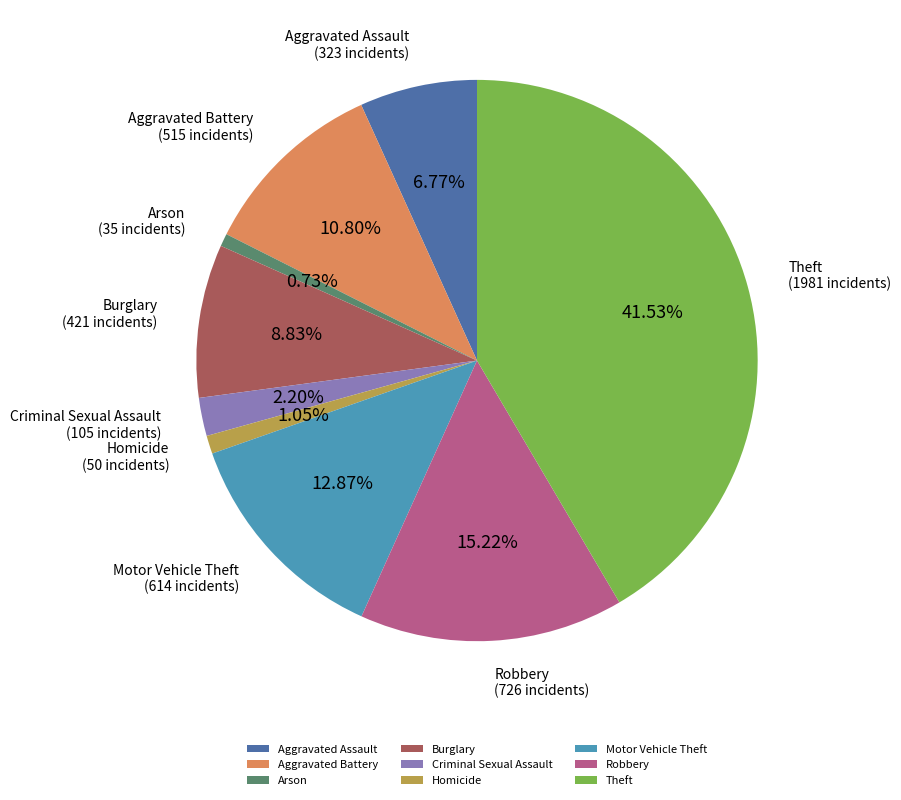

Which slice is the largest?

Theft